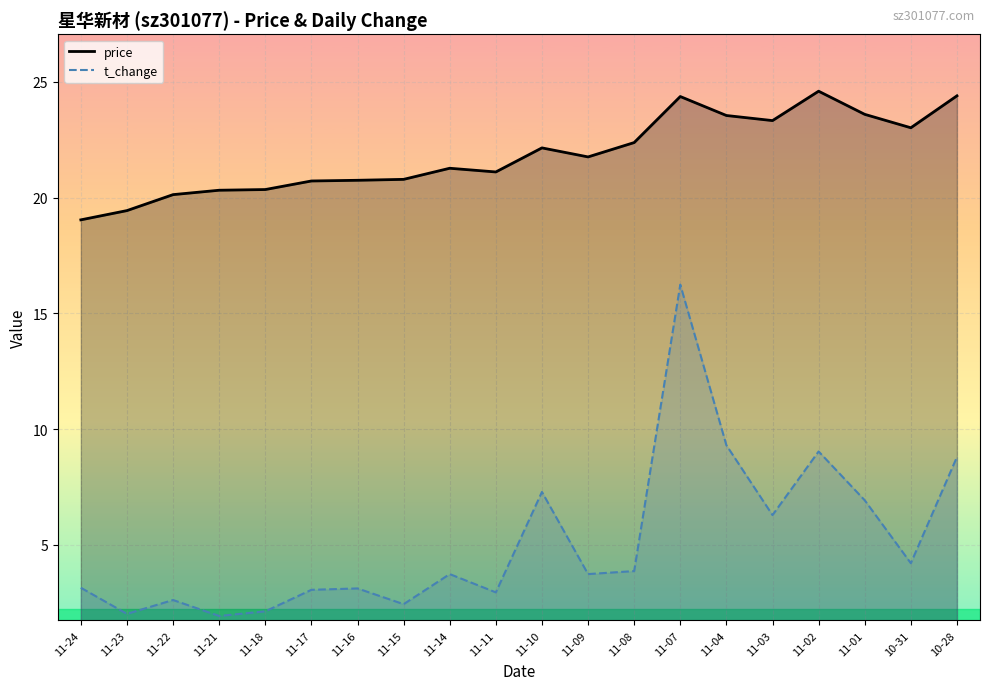

Which series has the largest range (max minus min)?

t_change